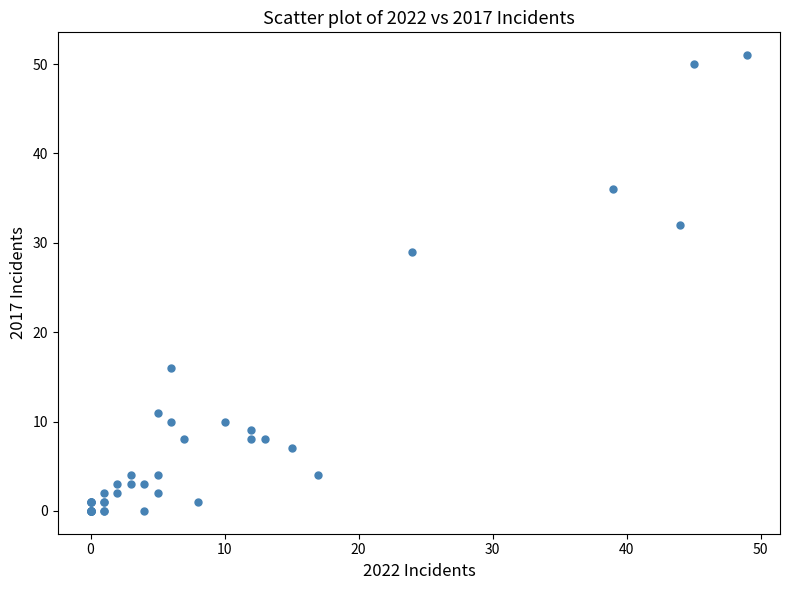

What Y value in the scatter plot is closest to 25?

29